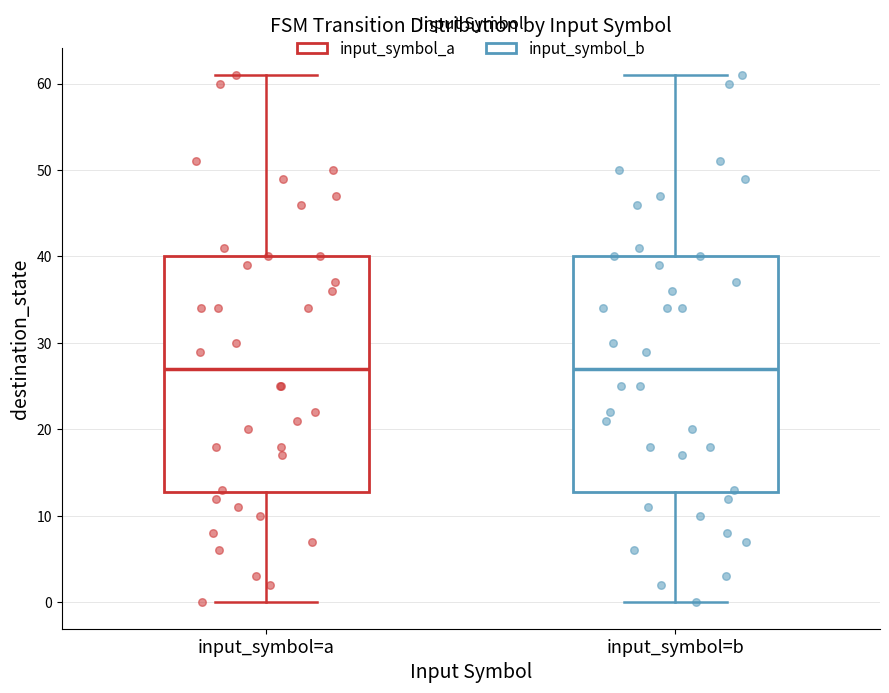

Reading left to right, read every box against the y-axis: the position of its median line, the range the box covers, and the ends of its whiskers. The values are not printed on the chart, so give them approximately, as read against the axis.

input_symbol=a: median 27, box 13 to 40, whiskers 0 to 61
input_symbol=b: median 27, box 13 to 40, whiskers 0 to 61